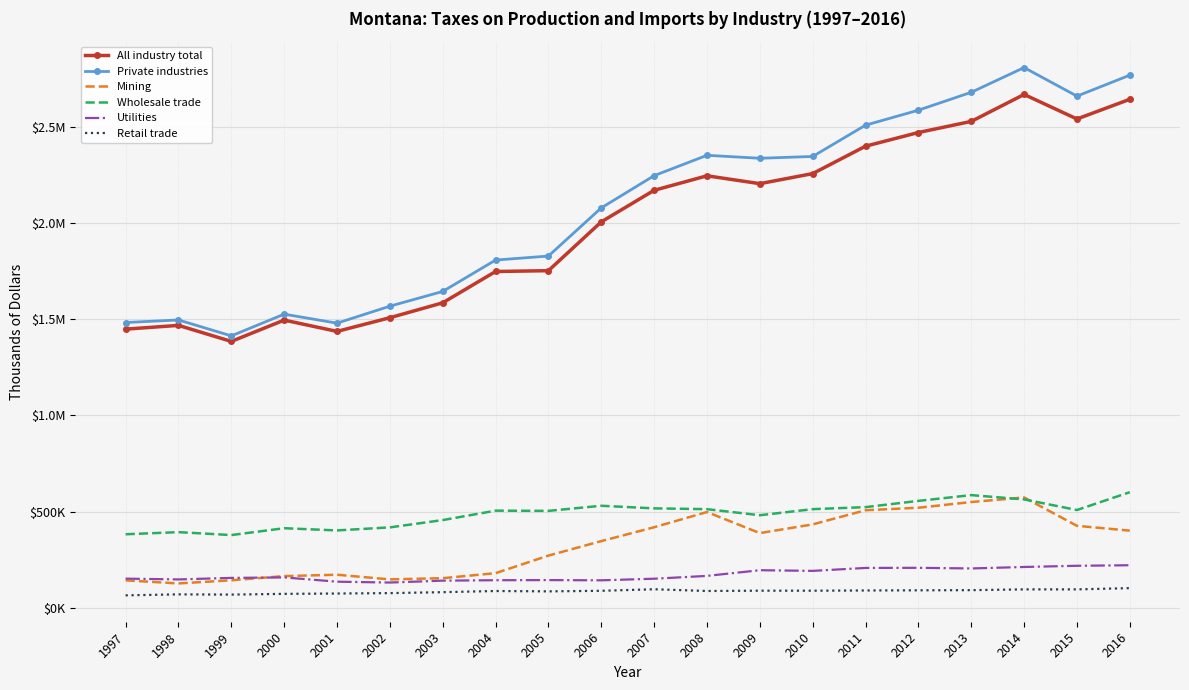

How many interior local valleys does the Utilities series have?

5